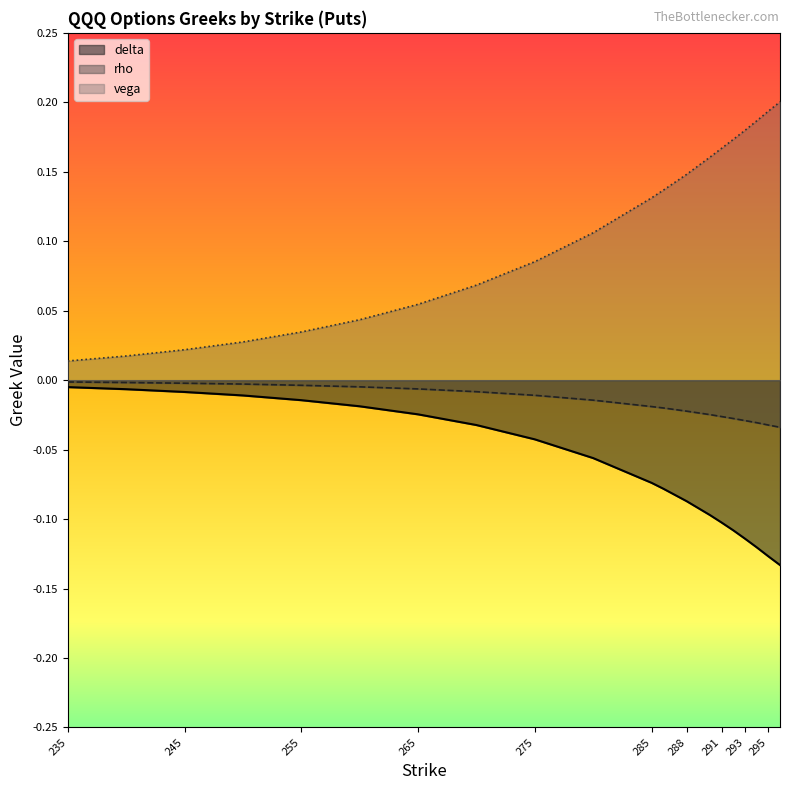

True or false: delta and vega intersect in this chart.

False